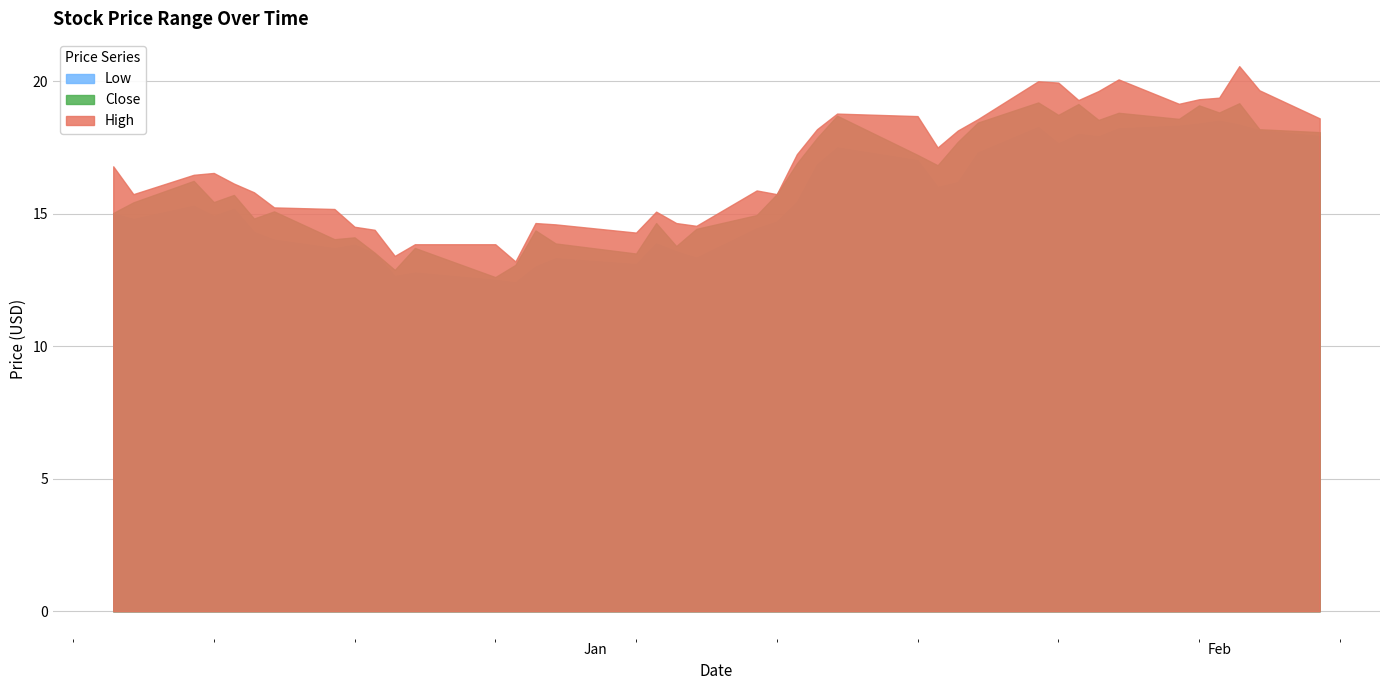

Rank the series by their maximum value, from highest to lowest.

High, Close, Low